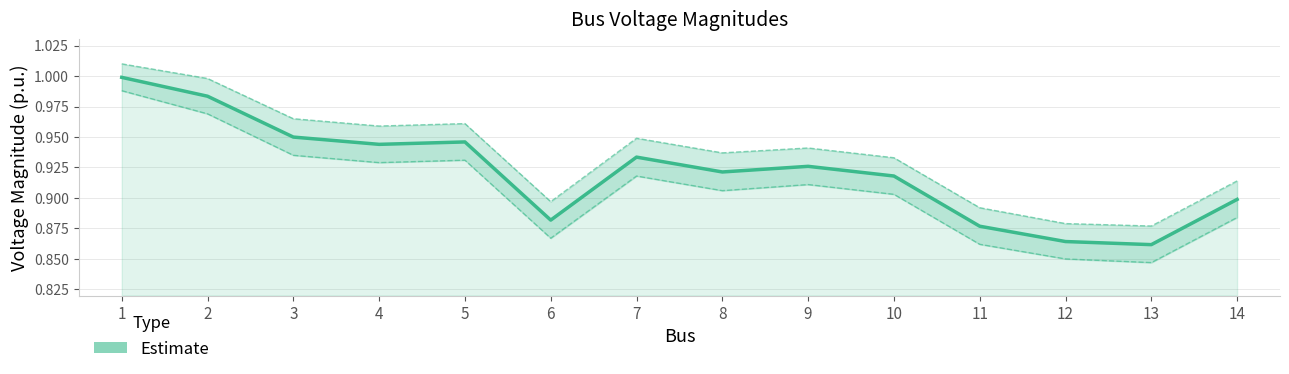

Rank the categories by value from lowest to highest.

13, 12, 11, 6, 14, 10, 8, 9, 7, 4, 5, 3, 2, 1